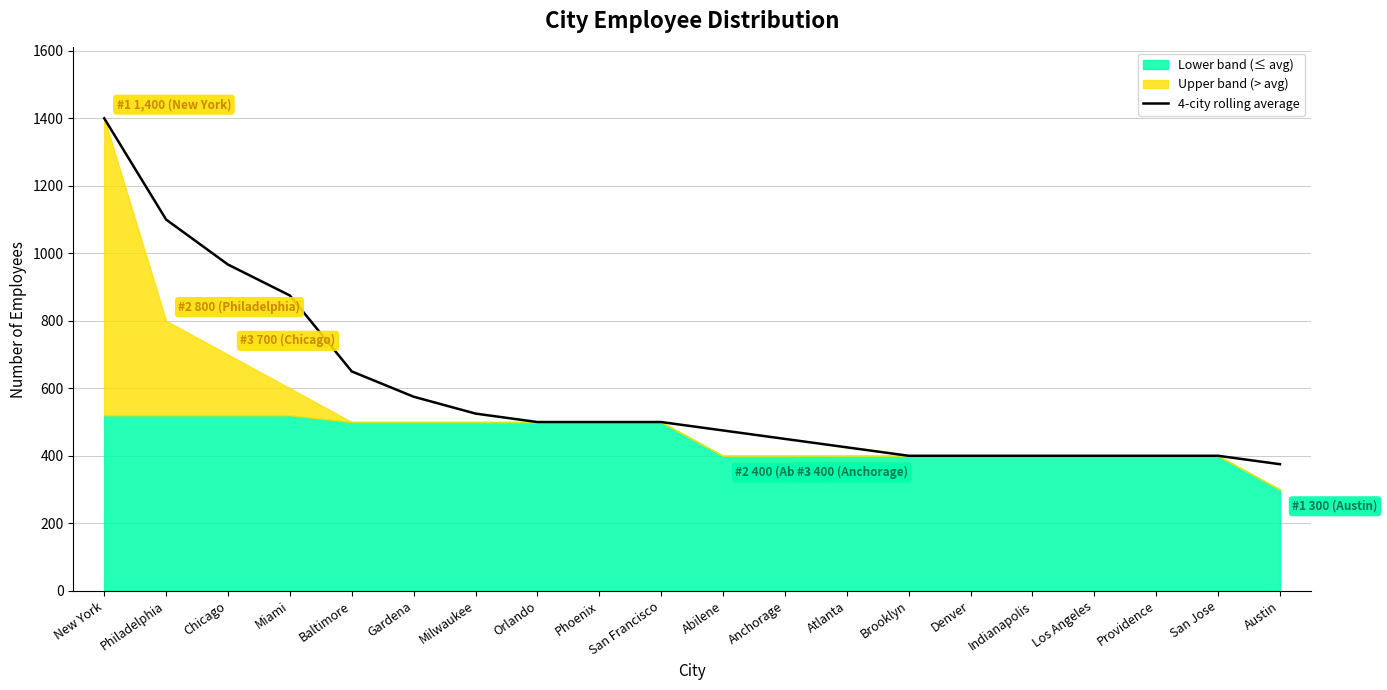

At which category does the chart reach its peak across all series?

New York